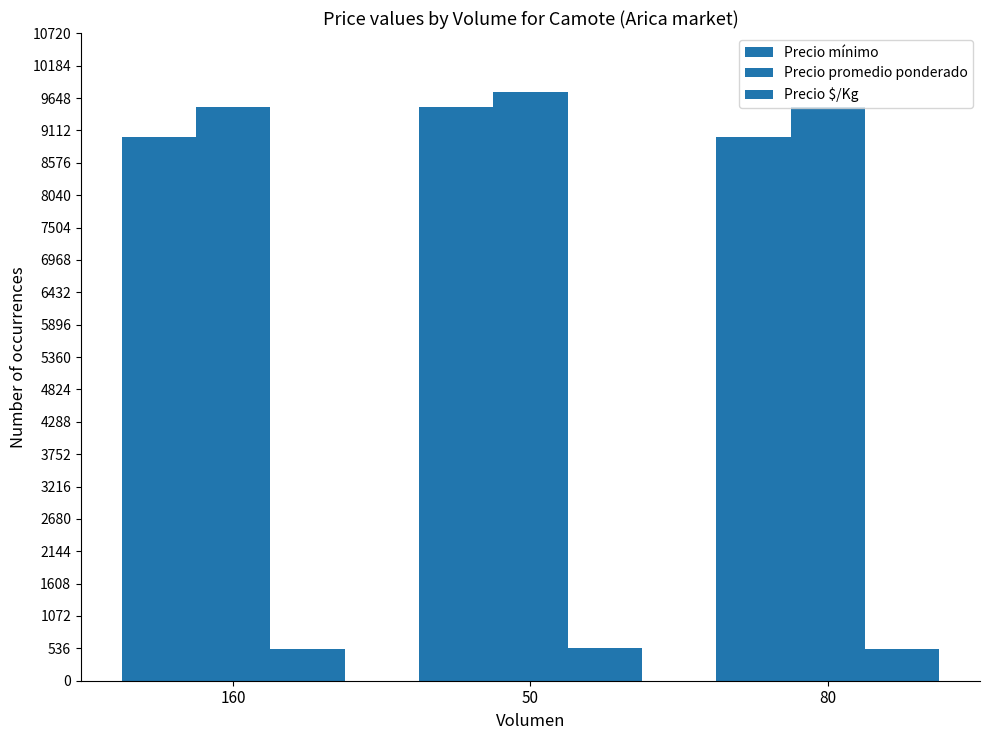

Count the number of categories in the chart.

3